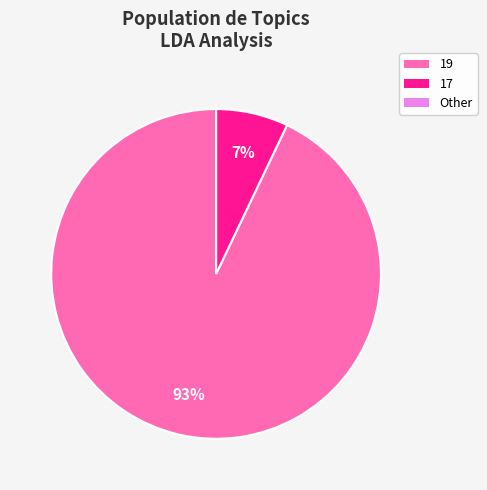

Which slice is the largest?

19